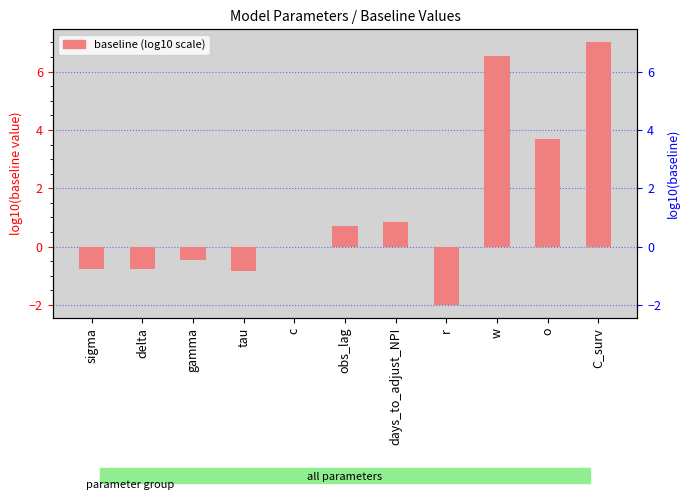

What is the difference between the maximum and minimum values?

9.0